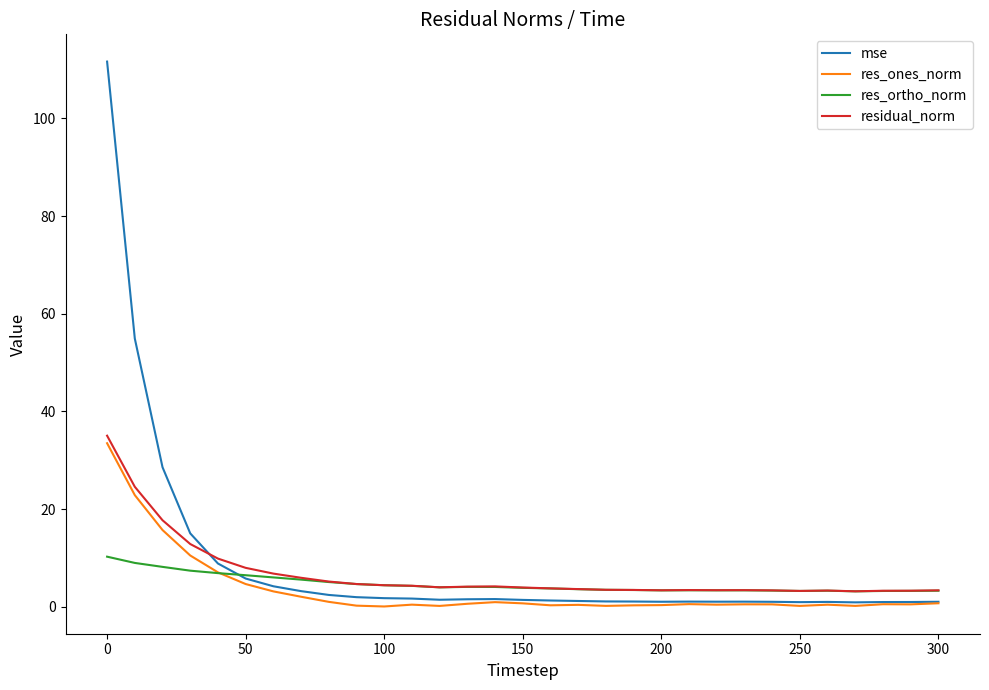

What is the lowest value of the res_ortho_norm series?

3.2